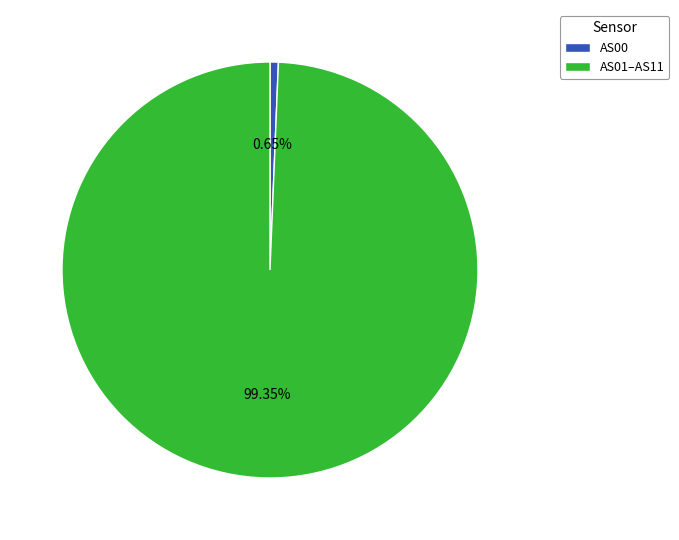

Rank the categories by value from highest to lowest.

AS01–AS11, AS00